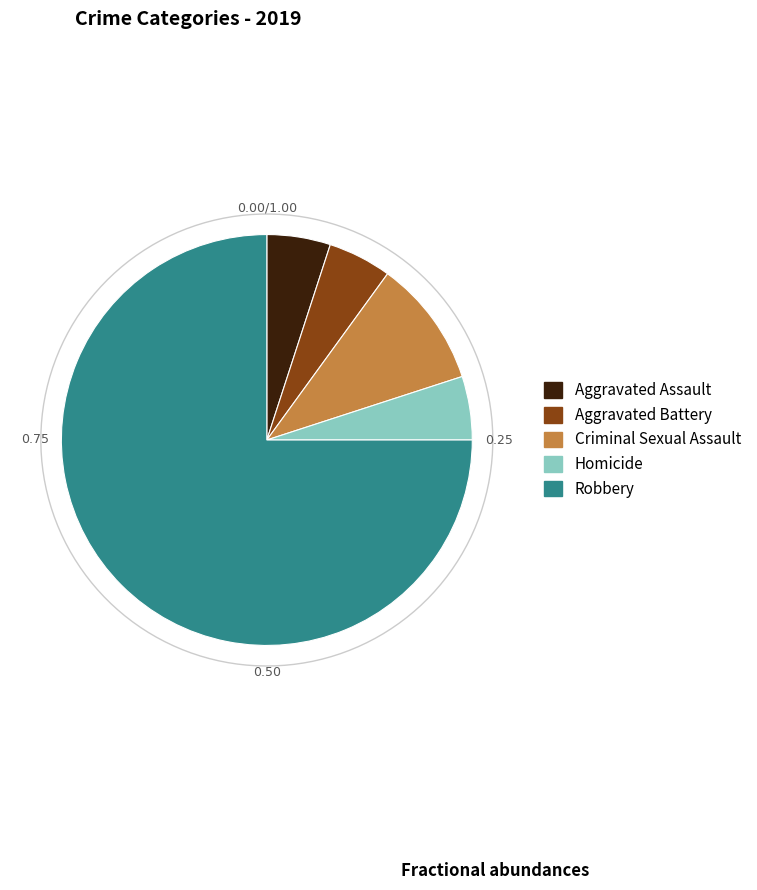

The Criminal Sexual Assault slice represents 10% of the pie. True or false?

True